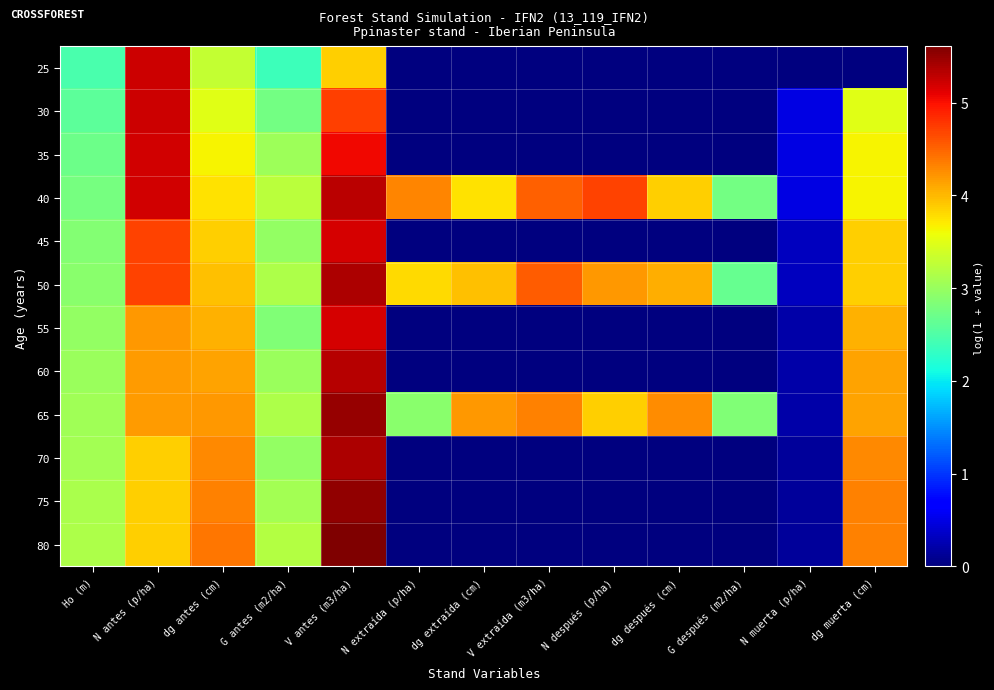

Reading left to right, list all the values displayed in this chart.

25: Ho (m)=2.5	N antes (p/ha)=5.2	dg antes (cm)=3.3	G antes (m2/ha)=2.4	V antes (m3/ha)=3.9	N extraída (p/ha)=0.0	dg extraída (cm)=0.0	V extraída (m3/ha)=0.0	N después (p/ha)=0.0	dg después (cm)=0.0	G después (m2/ha)=0.0	N muerta (p/ha)=0.0	dg muerta (cm)=0.0
30: Ho (m)=2.6	N antes (p/ha)=5.2	dg antes (cm)=3.5	G antes (m2/ha)=2.8	V antes (m3/ha)=4.7	N extraída (p/ha)=0.0	dg extraída (cm)=0.0	V extraída (m3/ha)=0.0	N después (p/ha)=0.0	dg después (cm)=0.0	G después (m2/ha)=0.0	N muerta (p/ha)=0.5	dg muerta (cm)=3.5
35: Ho (m)=2.7	N antes (p/ha)=5.2	dg antes (cm)=3.6	G antes (m2/ha)=3.0	V antes (m3/ha)=5.1	N extraída (p/ha)=0.0	dg extraída (cm)=0.0	V extraída (m3/ha)=0.0	N después (p/ha)=0.0	dg después (cm)=0.0	G después (m2/ha)=0.0	N muerta (p/ha)=0.5	dg muerta (cm)=3.6
40: Ho (m)=2.8	N antes (p/ha)=5.2	dg antes (cm)=3.7	G antes (m2/ha)=3.2	V antes (m3/ha)=5.3	N extraída (p/ha)=4.3	dg extraída (cm)=3.7	V extraída (m3/ha)=4.5	N después (p/ha)=4.7	dg después (cm)=3.9	G después (m2/ha)=2.8	N muerta (p/ha)=0.5	dg muerta (cm)=3.6
45: Ho (m)=2.9	N antes (p/ha)=4.7	dg antes (cm)=3.9	G antes (m2/ha)=3.0	V antes (m3/ha)=5.2	N extraída (p/ha)=0.0	dg extraída (cm)=0.0	V extraída (m3/ha)=0.0	N después (p/ha)=0.0	dg después (cm)=0.0	G después (m2/ha)=0.0	N muerta (p/ha)=0.3	dg muerta (cm)=3.9
50: Ho (m)=2.9	N antes (p/ha)=4.7	dg antes (cm)=4.0	G antes (m2/ha)=3.1	V antes (m3/ha)=5.4	N extraída (p/ha)=3.8	dg extraída (cm)=4.0	V extraída (m3/ha)=4.6	N después (p/ha)=4.2	dg después (cm)=4.1	G después (m2/ha)=2.7	N muerta (p/ha)=0.3	dg muerta (cm)=3.9
55: Ho (m)=3.0	N antes (p/ha)=4.2	dg antes (cm)=4.1	G antes (m2/ha)=2.8	V antes (m3/ha)=5.2	N extraída (p/ha)=0.0	dg extraída (cm)=0.0	V extraída (m3/ha)=0.0	N después (p/ha)=0.0	dg después (cm)=0.0	G después (m2/ha)=0.0	N muerta (p/ha)=0.2	dg muerta (cm)=4.1
60: Ho (m)=3.0	N antes (p/ha)=4.2	dg antes (cm)=4.1	G antes (m2/ha)=3.0	V antes (m3/ha)=5.3	N extraída (p/ha)=0.0	dg extraída (cm)=0.0	V extraída (m3/ha)=0.0	N después (p/ha)=0.0	dg después (cm)=0.0	G después (m2/ha)=0.0	N muerta (p/ha)=0.2	dg muerta (cm)=4.1
65: Ho (m)=3.0	N antes (p/ha)=4.2	dg antes (cm)=4.2	G antes (m2/ha)=3.1	V antes (m3/ha)=5.5	N extraída (p/ha)=2.9	dg extraída (cm)=4.2	V extraída (m3/ha)=4.3	N después (p/ha)=3.9	dg después (cm)=4.3	G después (m2/ha)=2.8	N muerta (p/ha)=0.2	dg muerta (cm)=4.1
70: Ho (m)=3.1	N antes (p/ha)=3.9	dg antes (cm)=4.3	G antes (m2/ha)=3.0	V antes (m3/ha)=5.4	N extraída (p/ha)=0.0	dg extraída (cm)=0.0	V extraída (m3/ha)=0.0	N después (p/ha)=0.0	dg después (cm)=0.0	G después (m2/ha)=0.0	N muerta (p/ha)=0.1	dg muerta (cm)=4.3
75: Ho (m)=3.1	N antes (p/ha)=3.9	dg antes (cm)=4.3	G antes (m2/ha)=3.1	V antes (m3/ha)=5.5	N extraída (p/ha)=0.0	dg extraída (cm)=0.0	V extraída (m3/ha)=0.0	N después (p/ha)=0.0	dg después (cm)=0.0	G después (m2/ha)=0.0	N muerta (p/ha)=0.1	dg muerta (cm)=4.3
80: Ho (m)=3.1	N antes (p/ha)=3.9	dg antes (cm)=4.4	G antes (m2/ha)=3.2	V antes (m3/ha)=5.6	N extraída (p/ha)=0.0	dg extraída (cm)=0.0	V extraída (m3/ha)=0.0	N después (p/ha)=0.0	dg después (cm)=0.0	G después (m2/ha)=0.0	N muerta (p/ha)=0.1	dg muerta (cm)=4.3